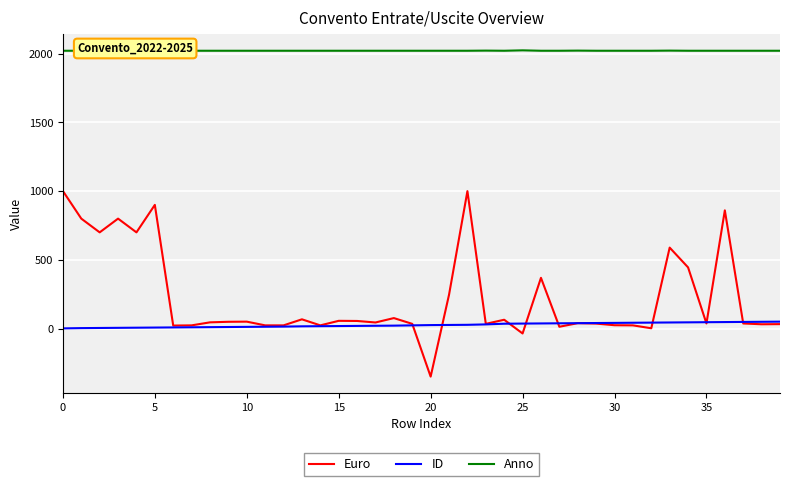

Is it true that Euro equals 1.9 at 32?

True